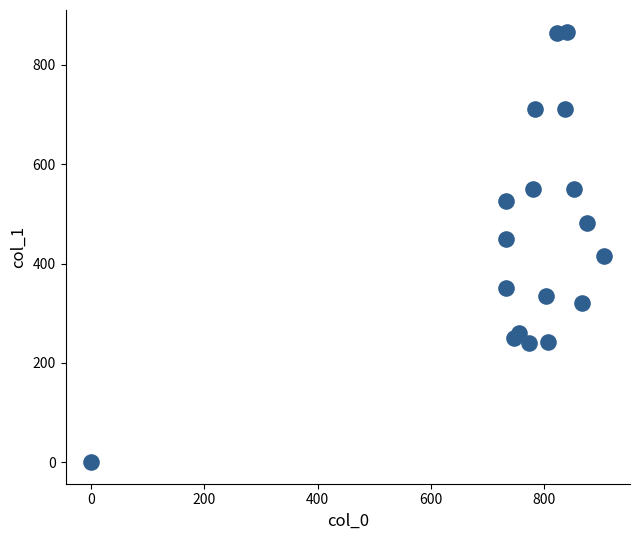

What is the range of Y values (max minus min)?

867.4